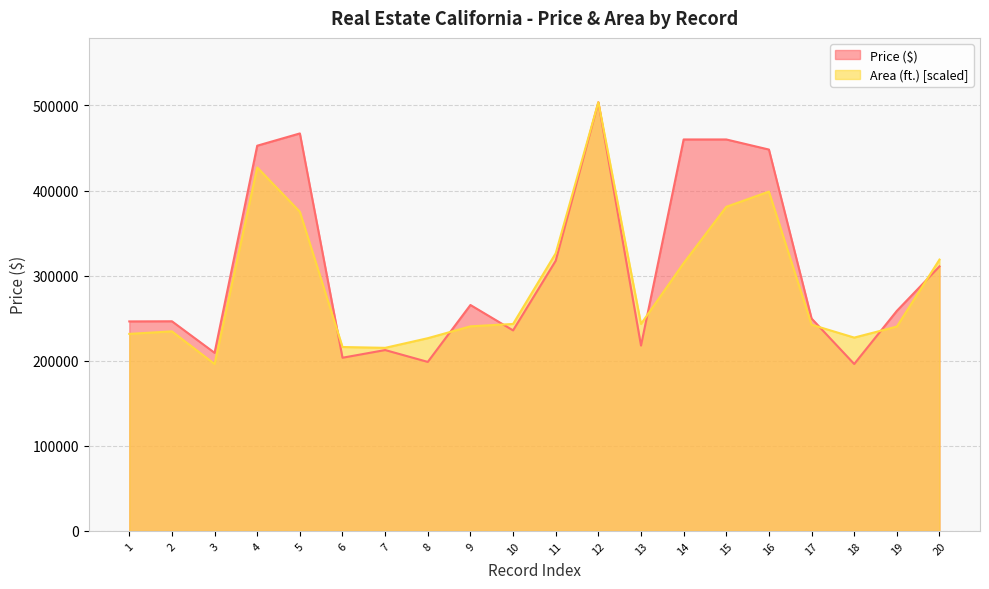

What is the difference between the highest and lowest values at 17?

7308.7